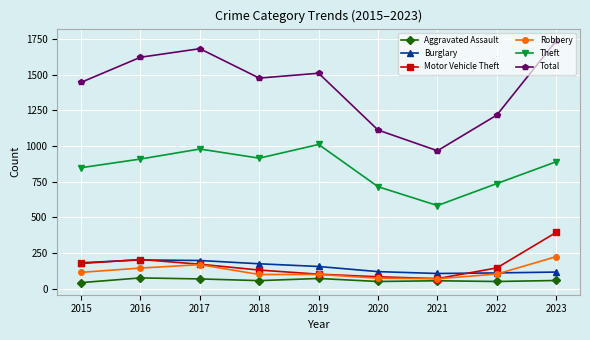

Which series has the largest total across all categories?

Total